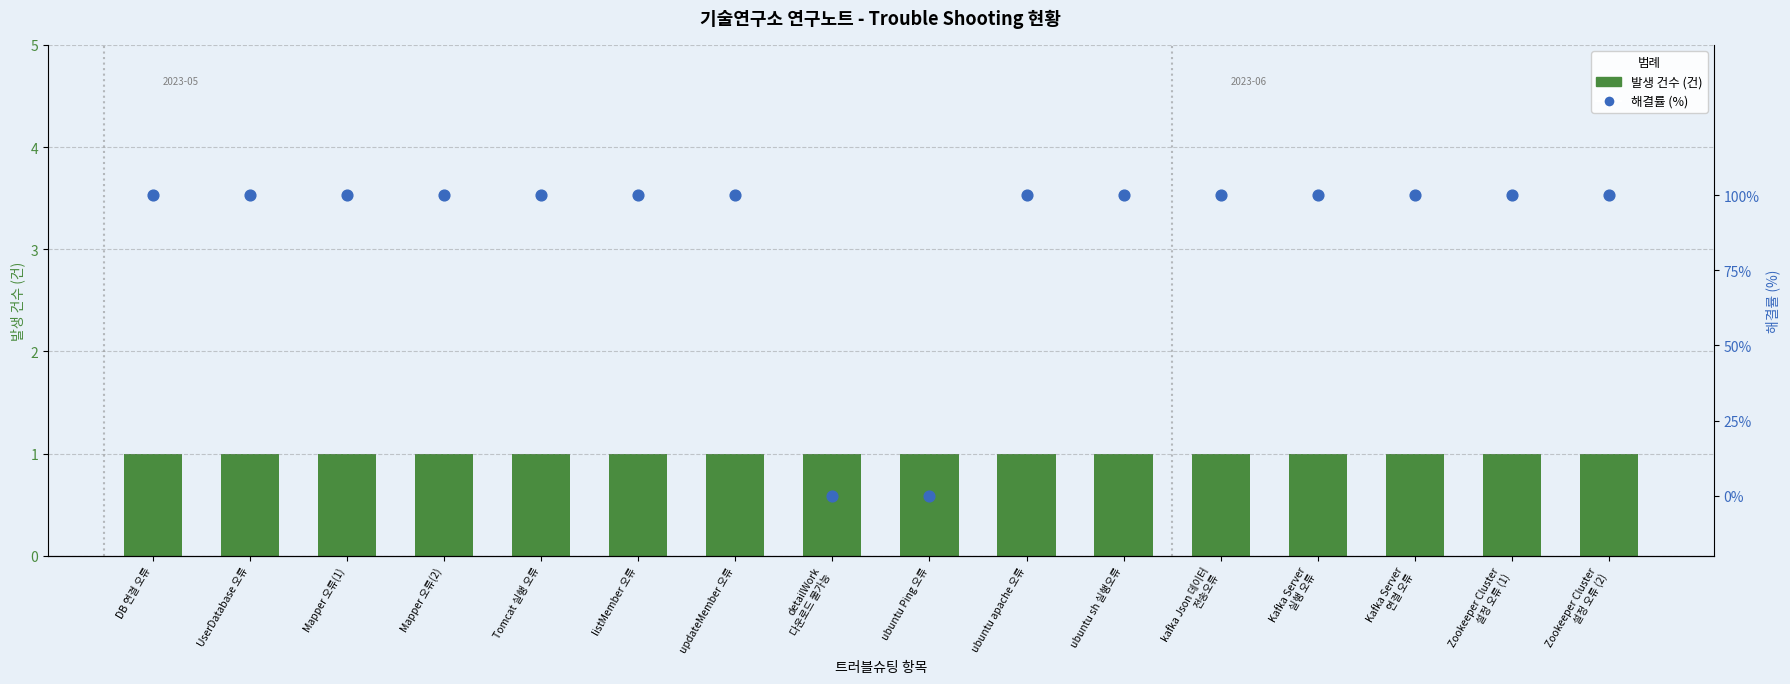

What are all the series names shown in the legend?

발생 건수 (건), 해결률 (%)